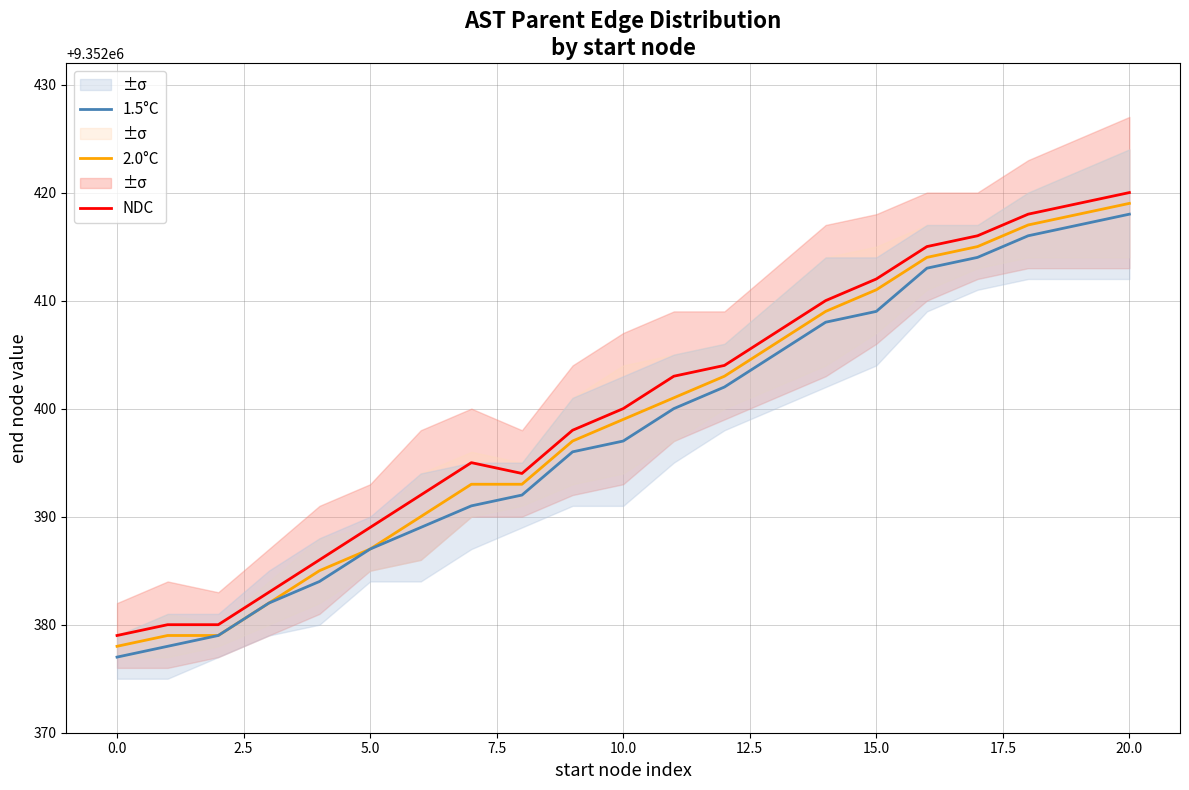

The 1.5°C series shows 9352377 at 0.0. True or false?

True